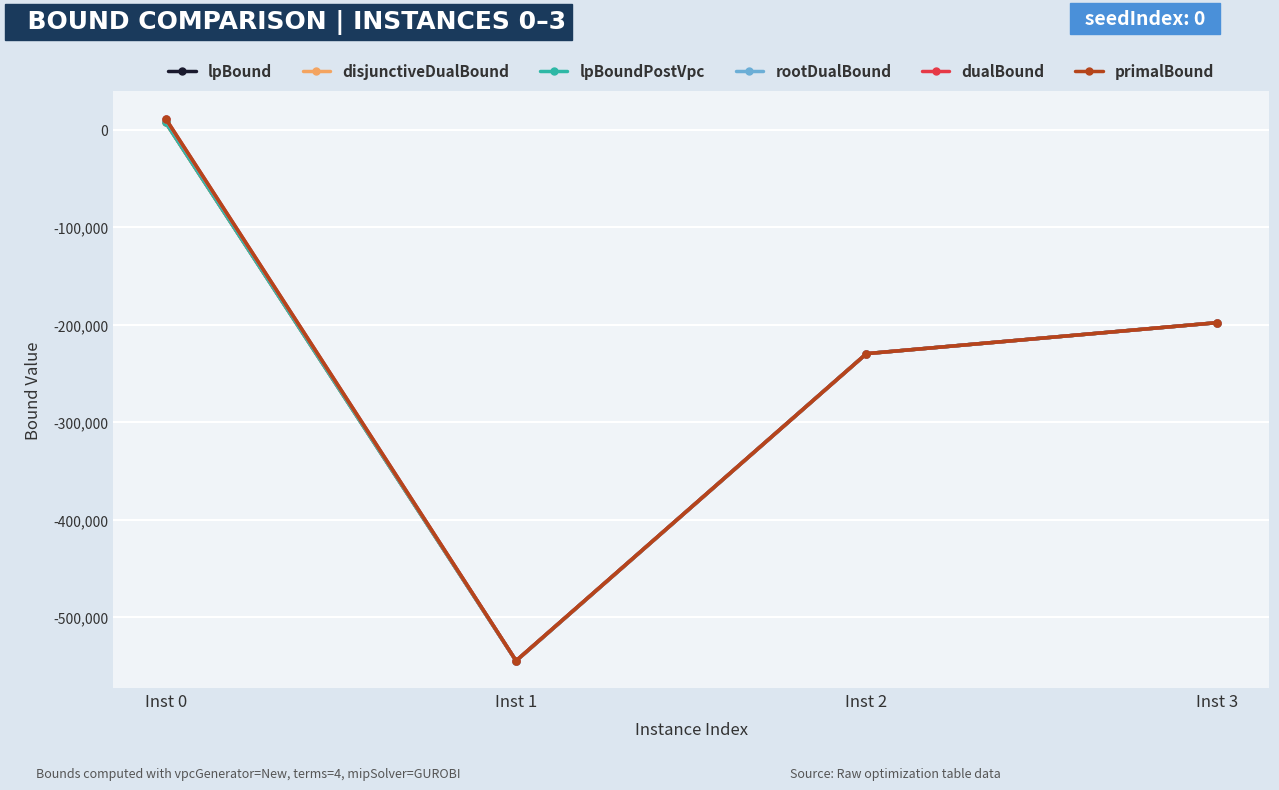

What is the maximum value shown in the chart?

11460.0